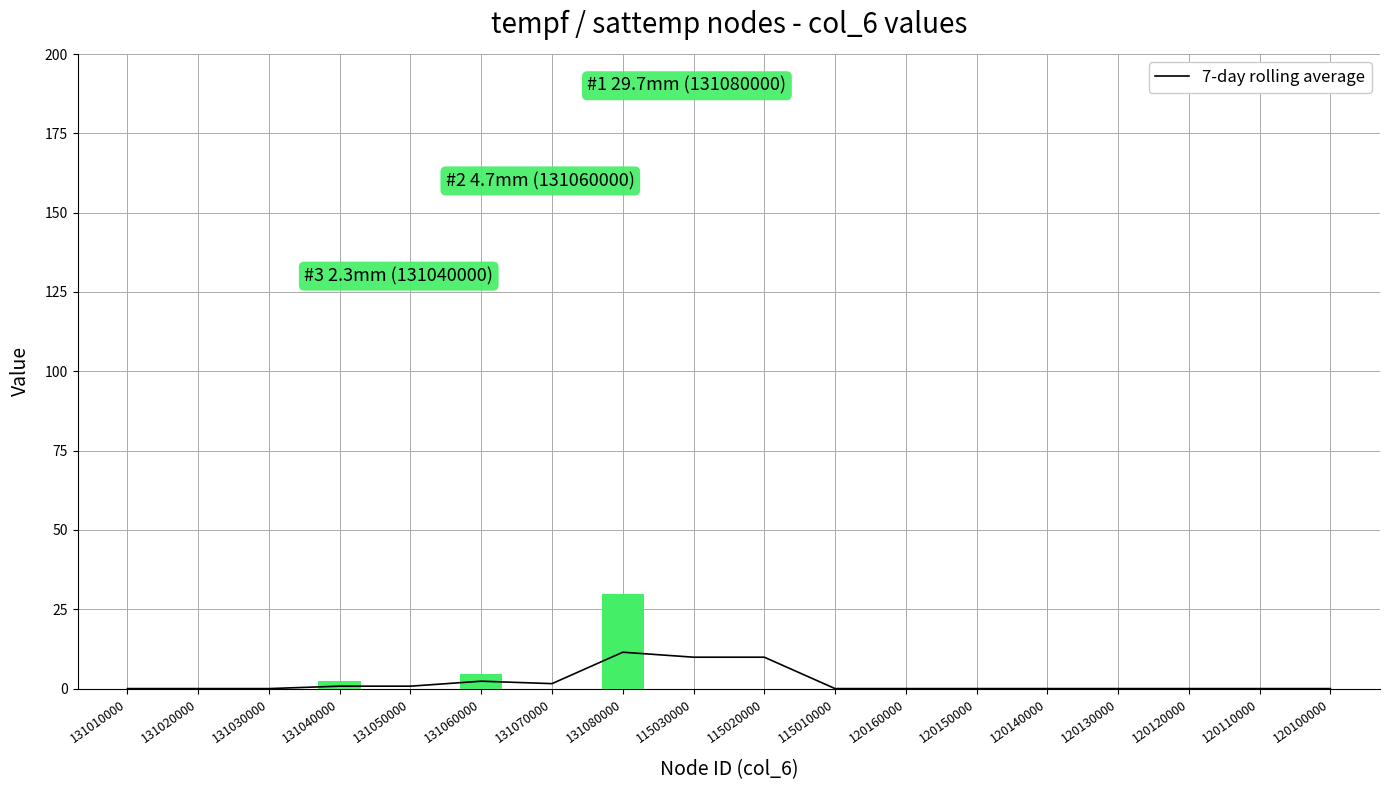

What is the difference between the second highest and minimum values?

9.9